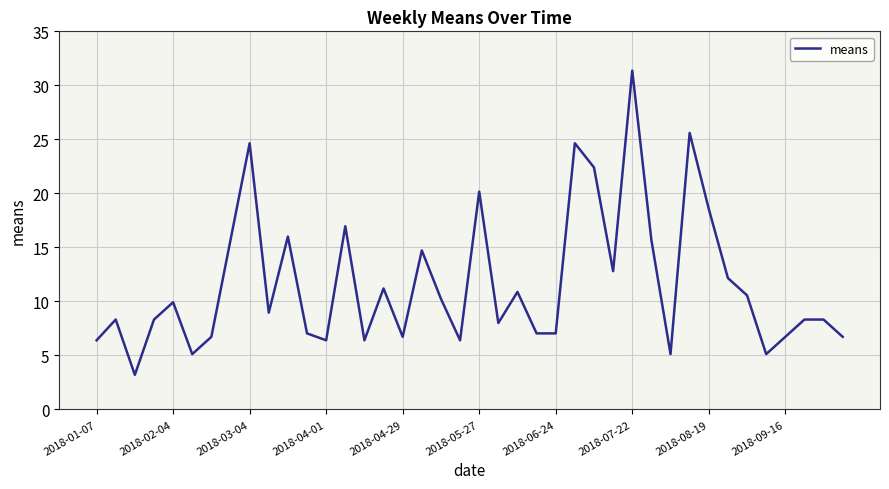

What is the minimum value shown in the chart?

3.2